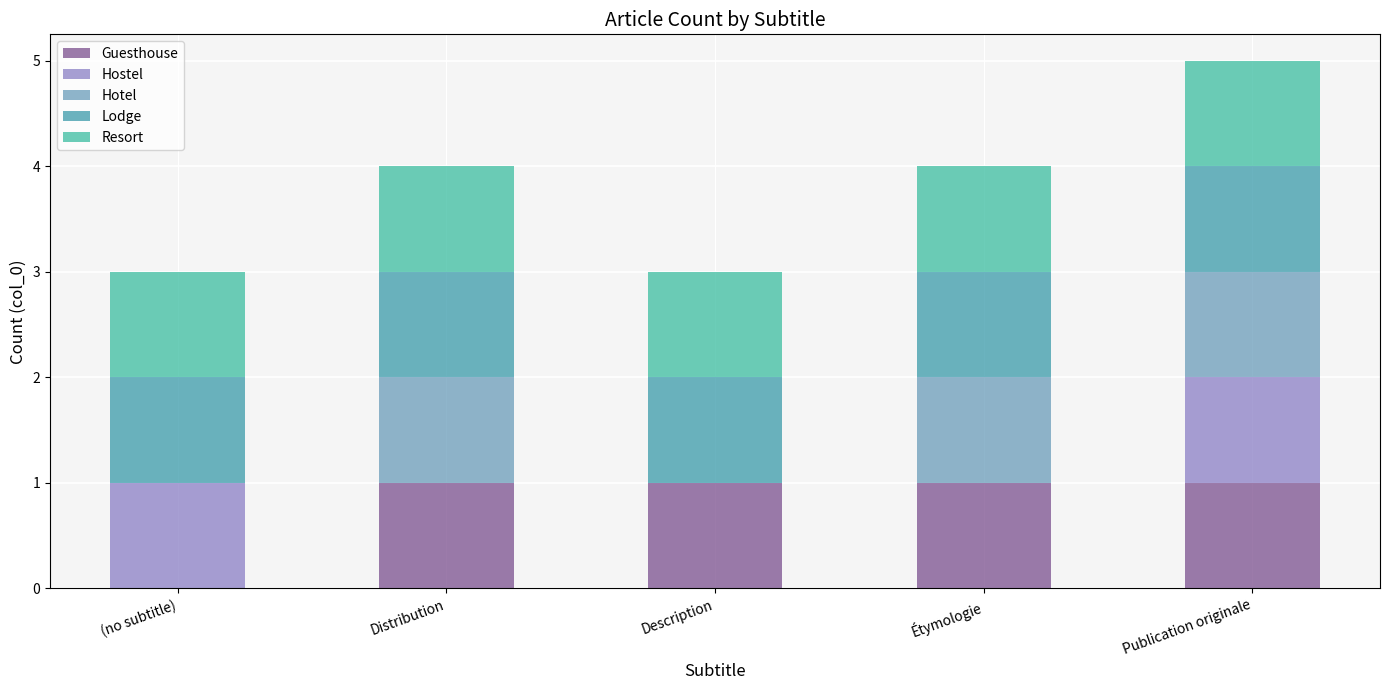

At how many categories does at least one series exceed 0?

5